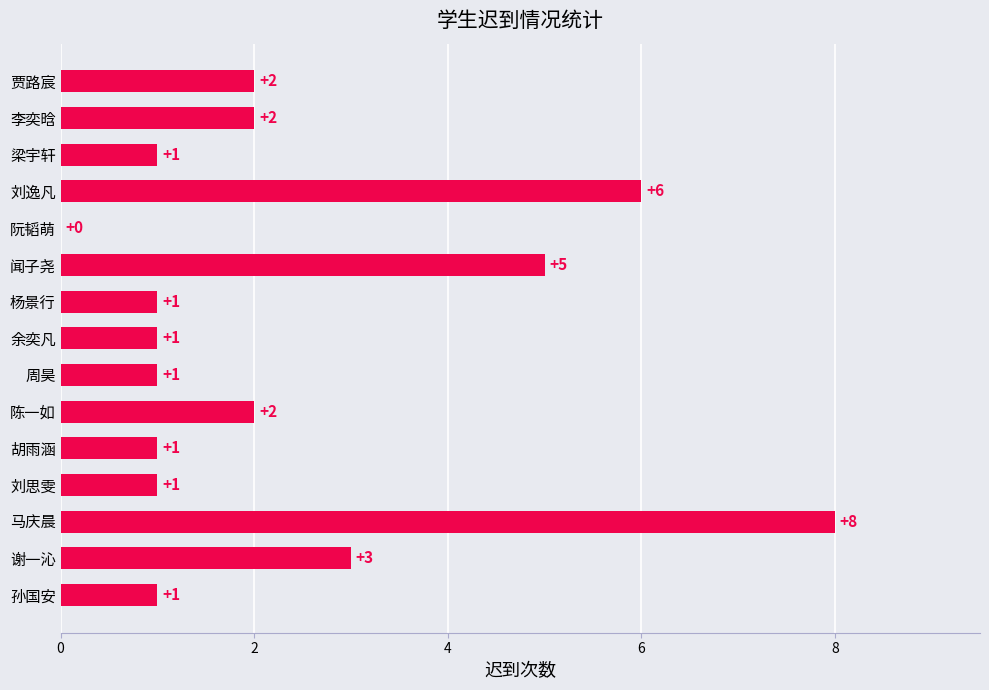

At which category does the chart reach its peak across all series?

马庆晨